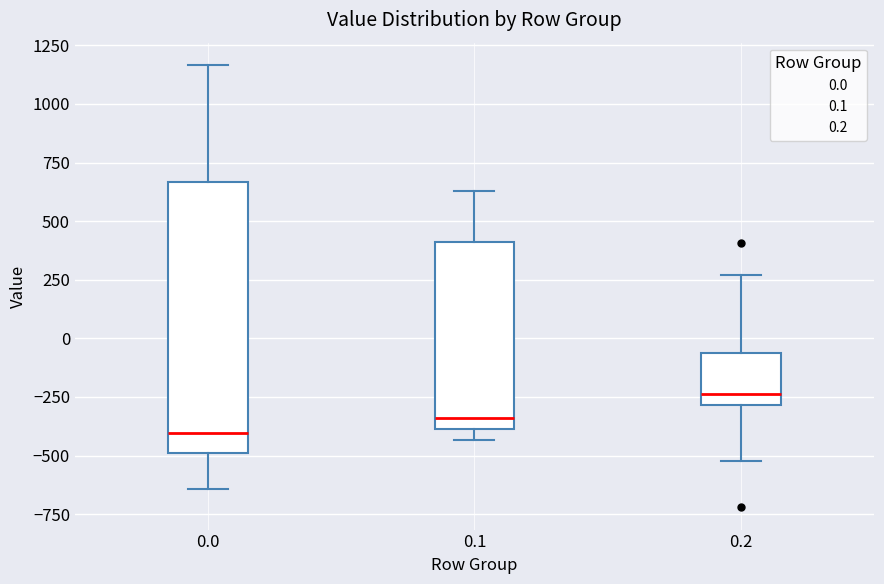

Reading left to right, read every box against the y-axis: the position of its median line, the range the box covers, and the ends of its whiskers. The values are not printed on the chart, so give them approximately, as read against the axis.

0.0: median -400, box -500 to 650, whiskers -650 to 1150
0.1: median -350, box -400 to 400, whiskers -450 to 650
0.2: median -250, box -300 to -50, whiskers -500 to 250